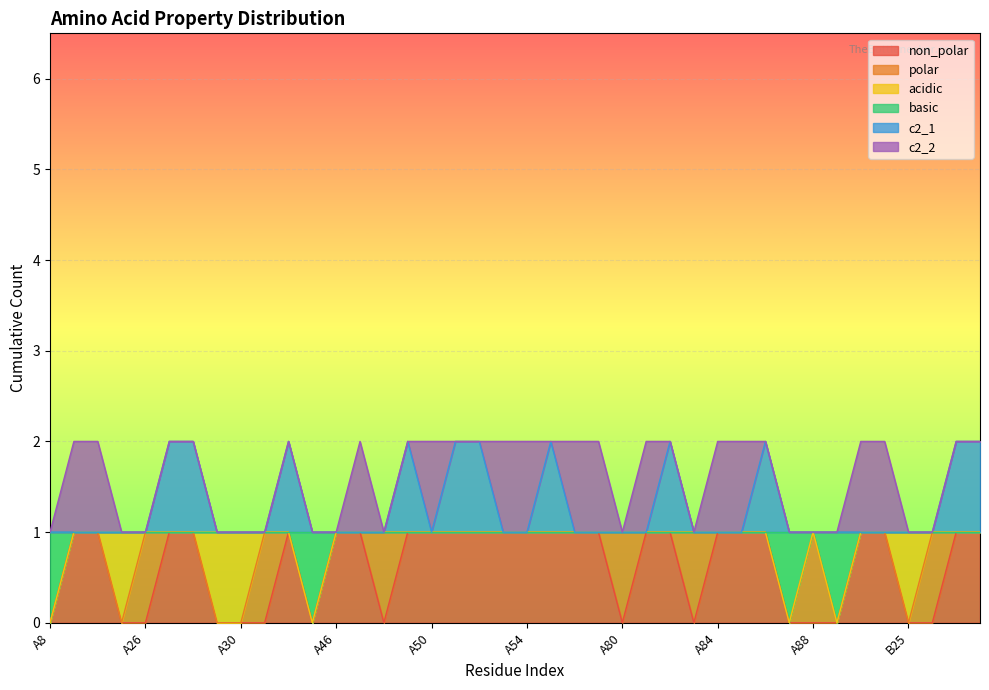

True or false: basic and c2_1 cross at least once.

False